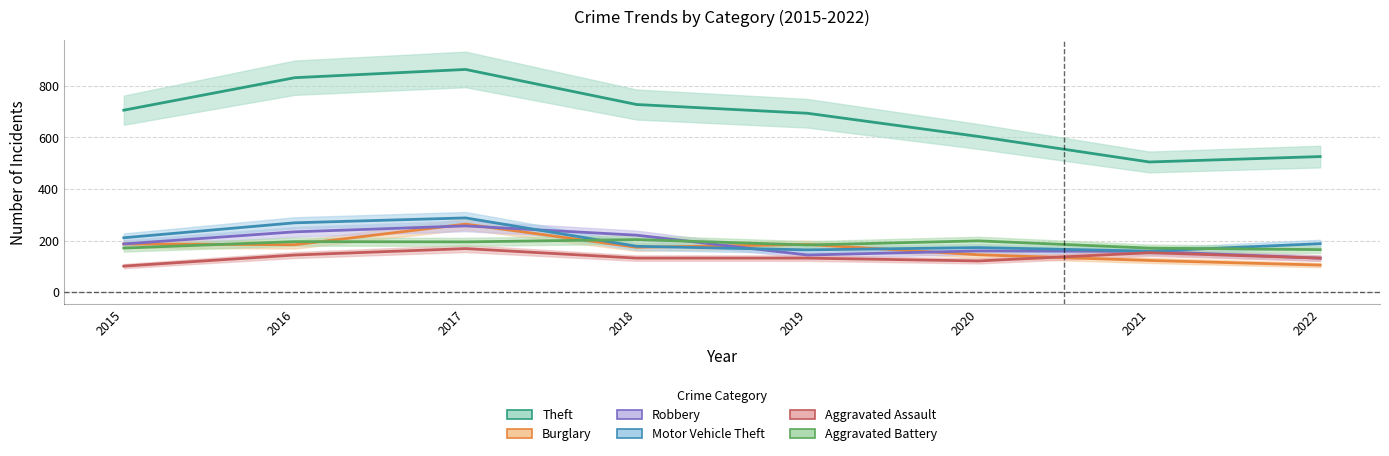

What is the difference between the highest and lowest values at 2018?

596